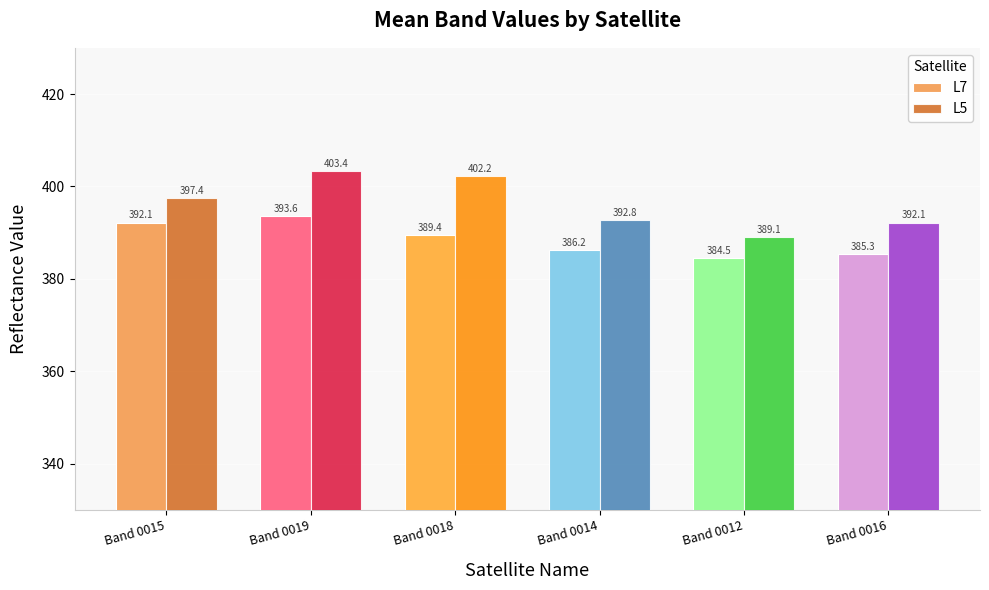

How many categories are shown in the chart?

6